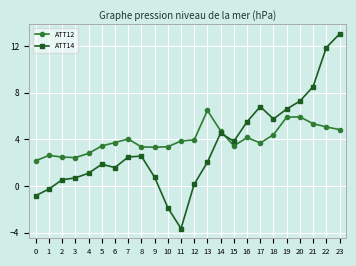

How many lines are shown in the chart?

2